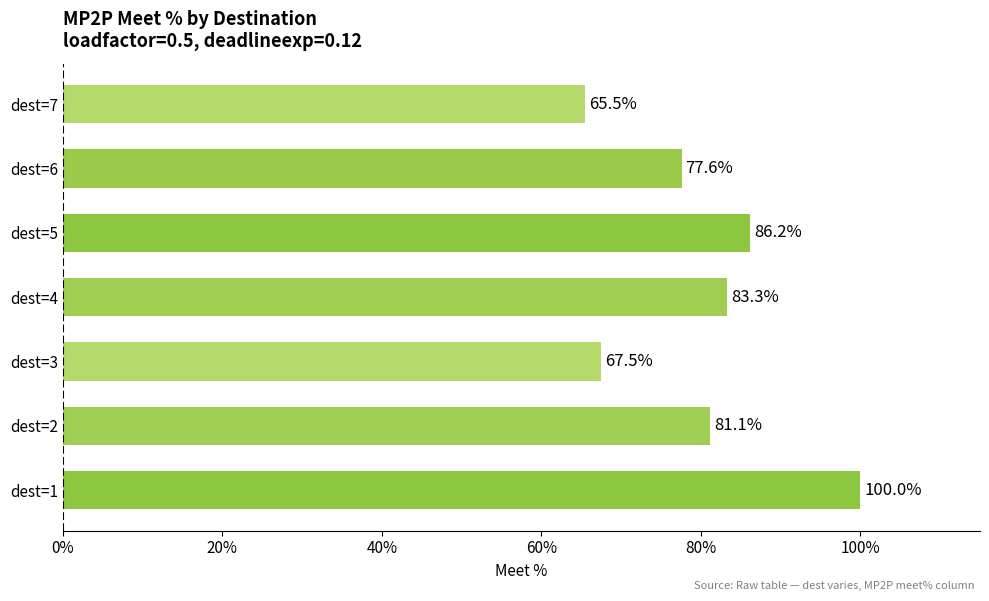

Which category has the lowest value across all series?

dest=7